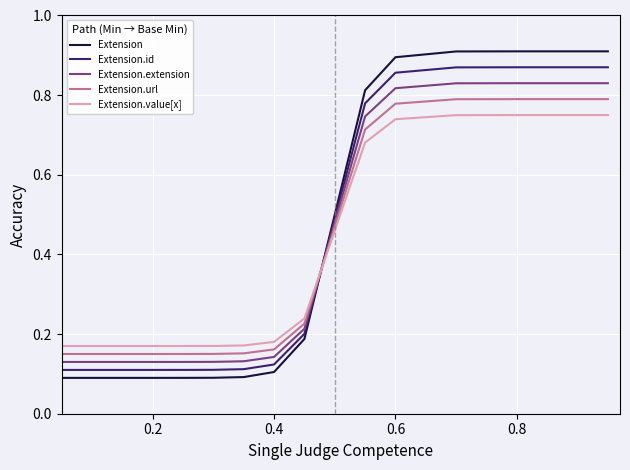

Which series has the largest range (max minus min)?

Extension